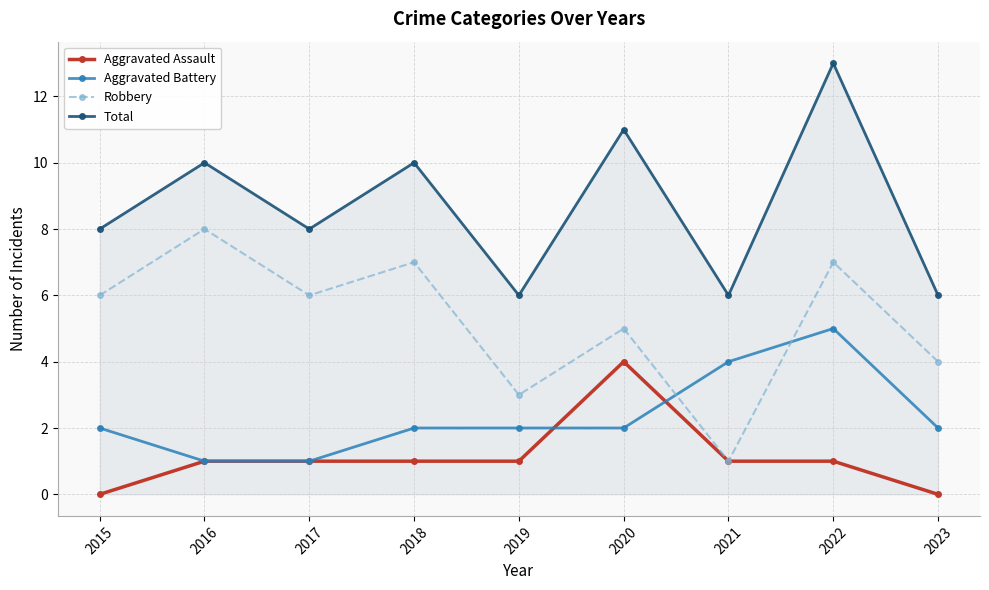

Count the number of data series in this chart.

4